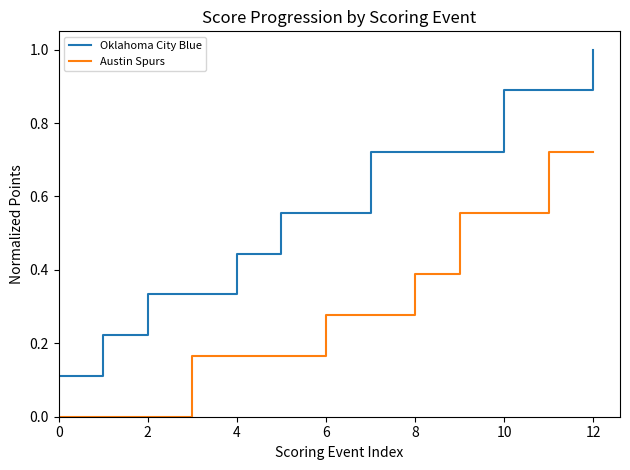

Which series has the largest total across all categories?

Oklahoma City Blue